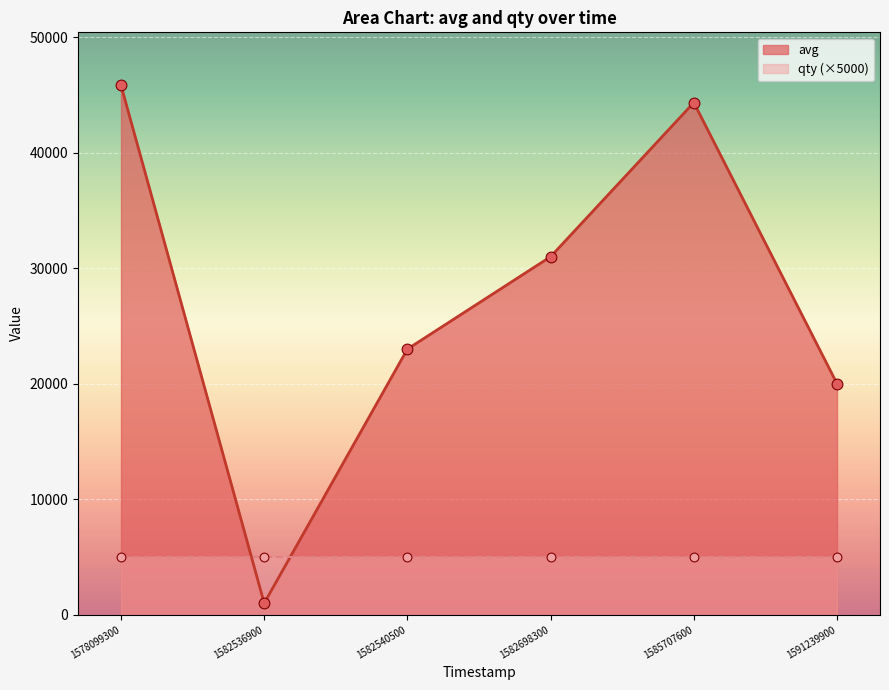

Between 1582698300 and 1582536900, which is larger?

1582698300